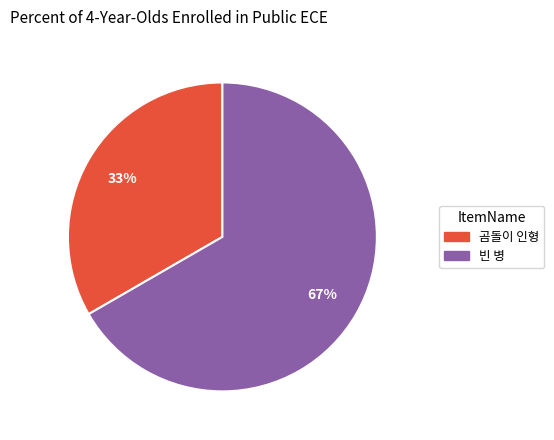

Which category accounts for the majority?

빈 병